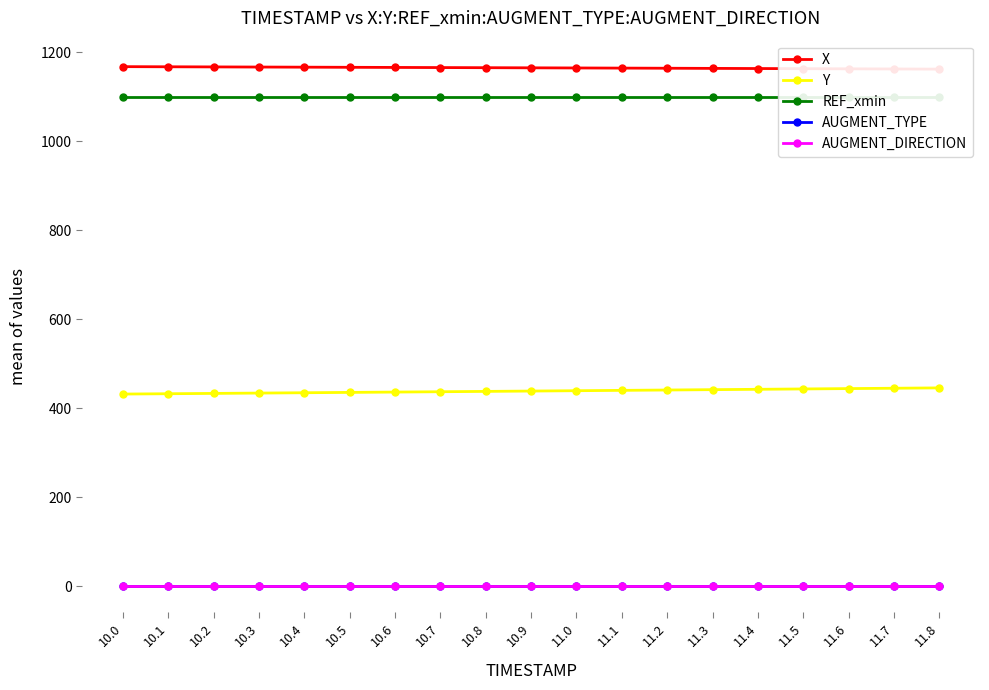

True or false: REF_xmin and X cross at least once.

False